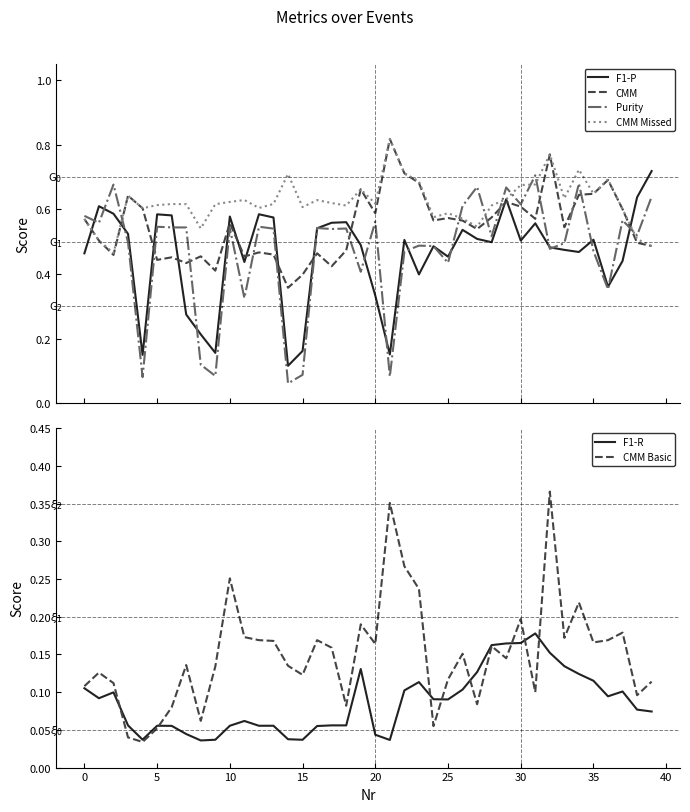

Rank the series at 37 from lowest to highest value.

F1-R, CMM Basic, F1-P, Purity, CMM, CMM Missed